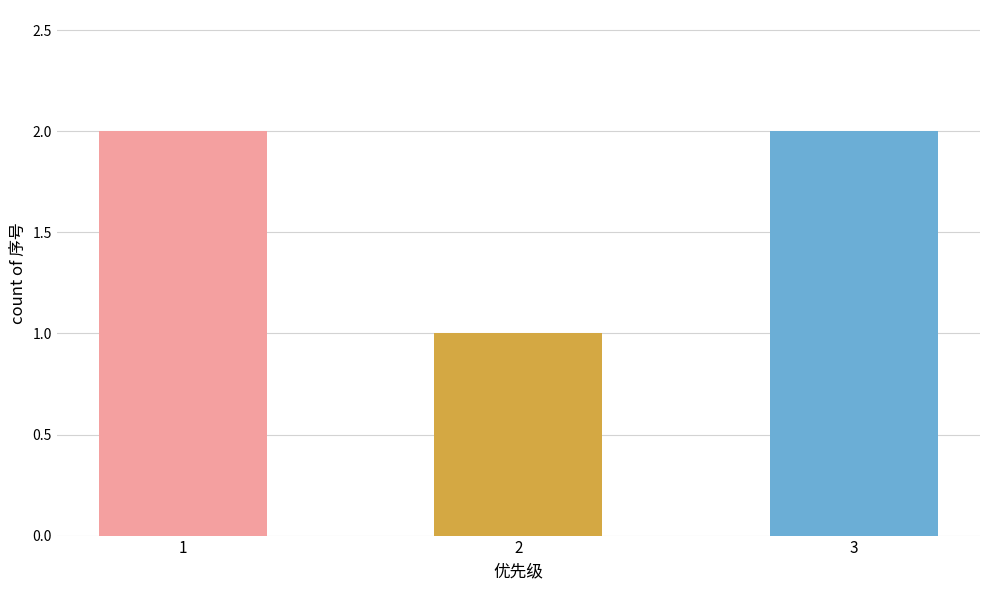

Is it true that the value at 3 is 4?

False